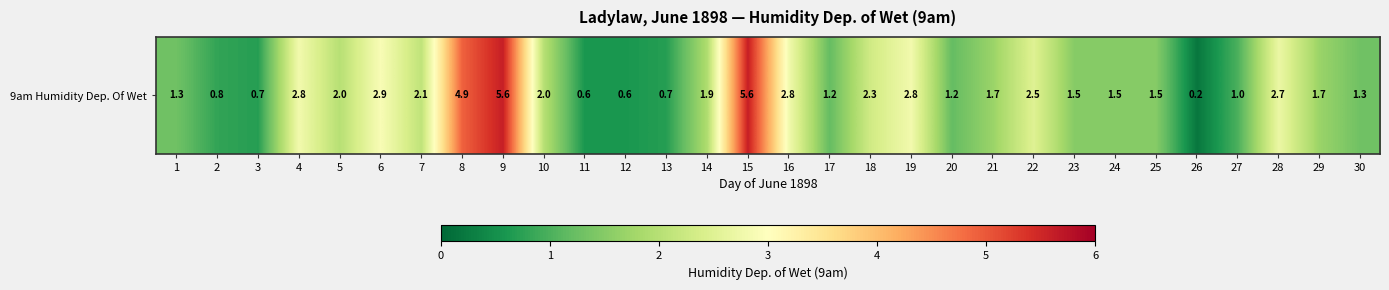

Approximately how many times larger is the value at 20 compared to 4?

0.4